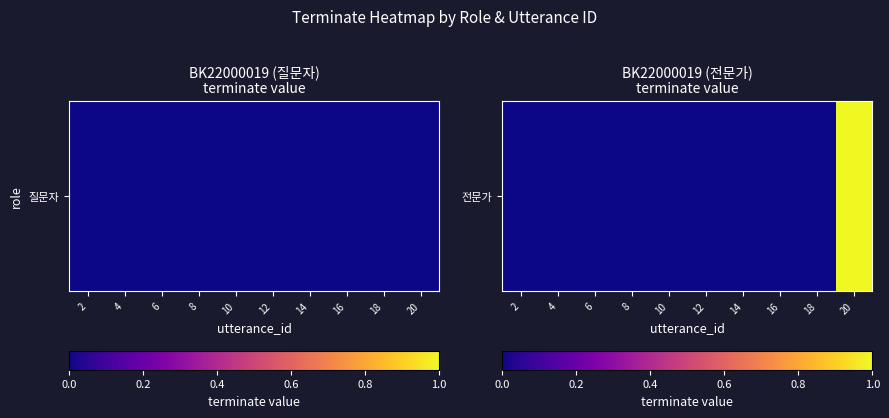

How many values exceed 0?

1